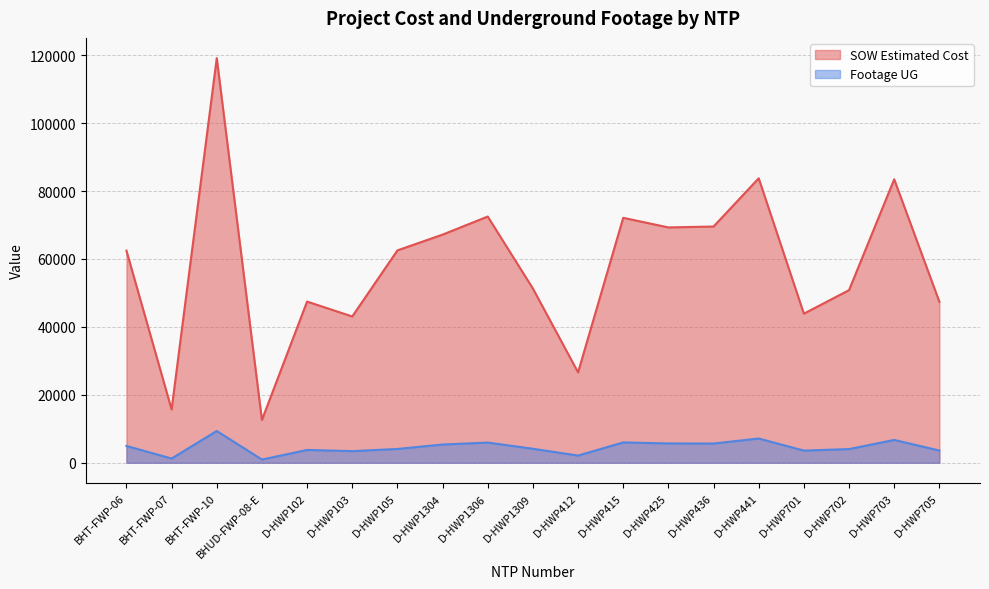

Where is the first local minimum for Footage UG?

BHT-FWP-07